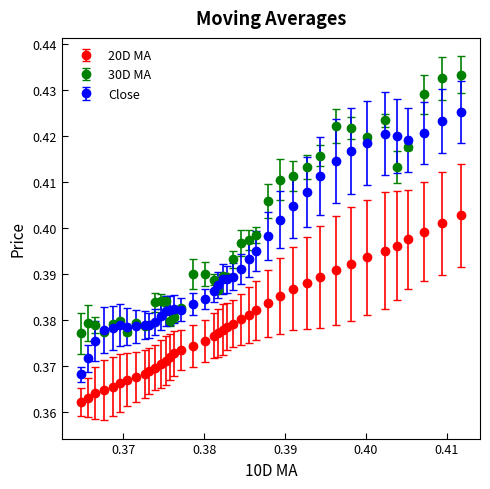

How many Close values are between 0 and 1?

40